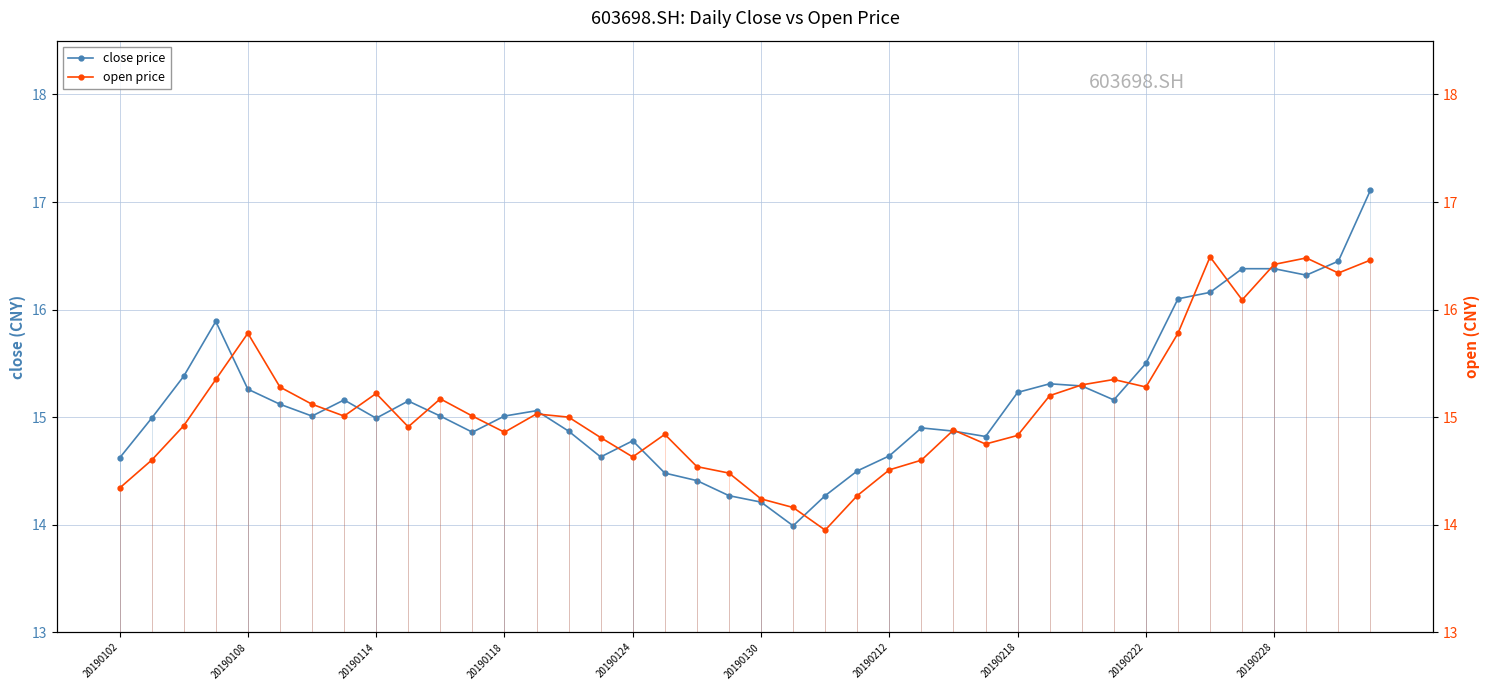

Does the chart display data point markers on the line(s)?

Yes